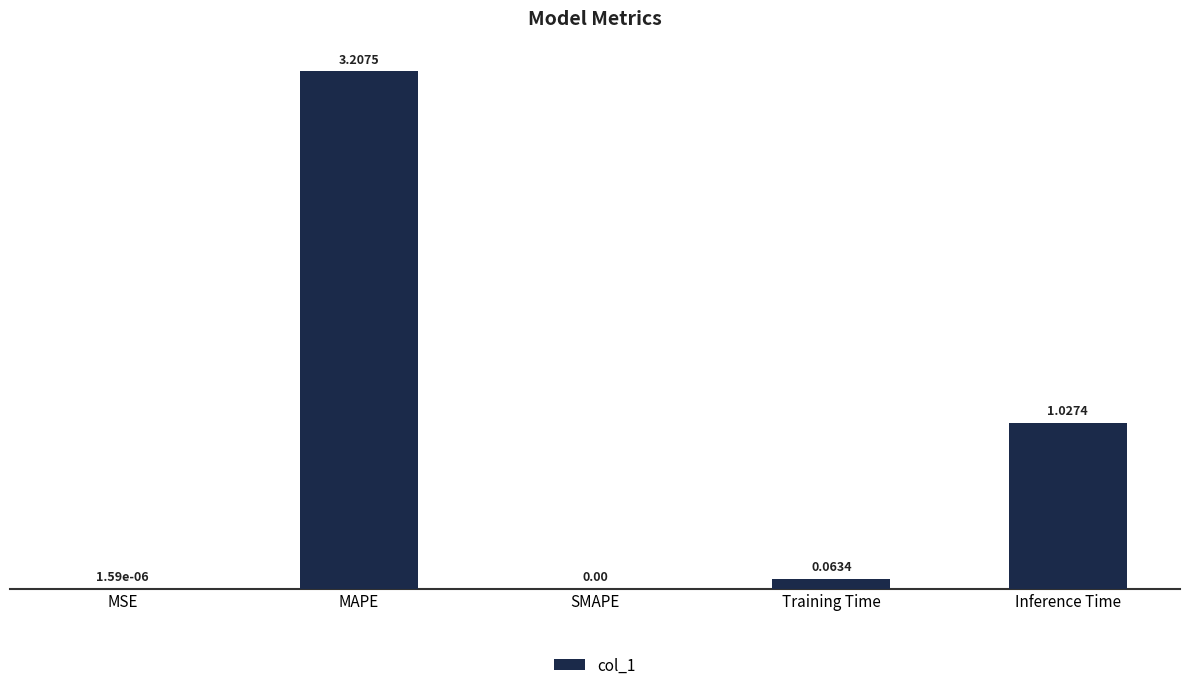

What is the change in value from MSE to Inference Time?

+1.0